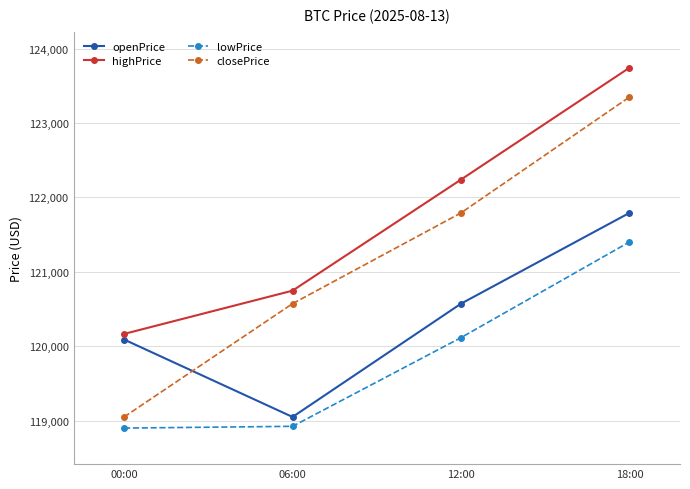

True or false: openPrice and lowPrice intersect in this chart.

False